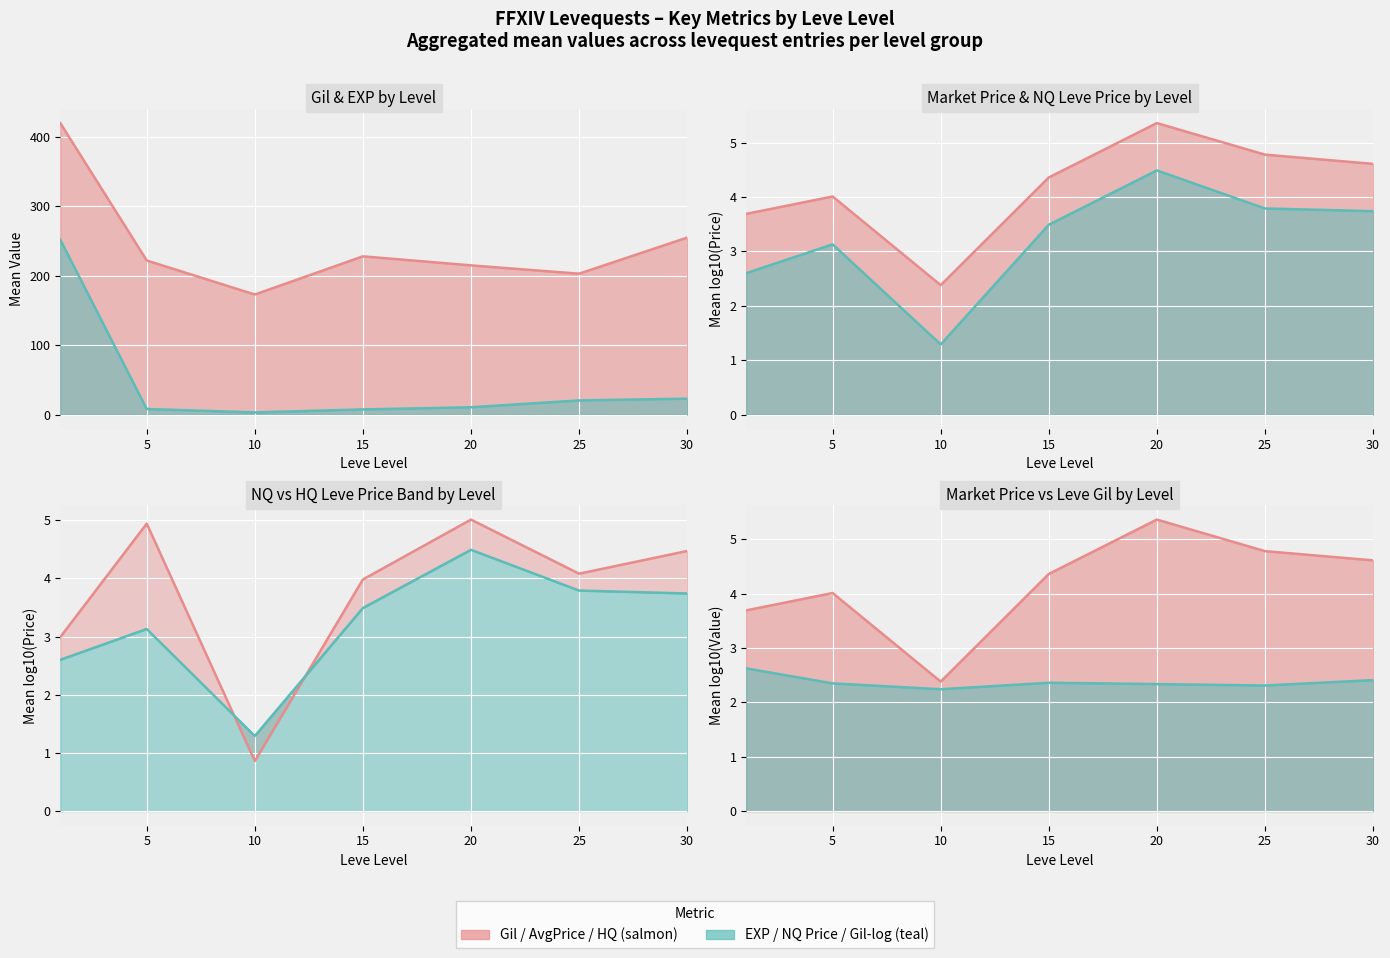

True or false: the data shows 4.9 at 5.

True